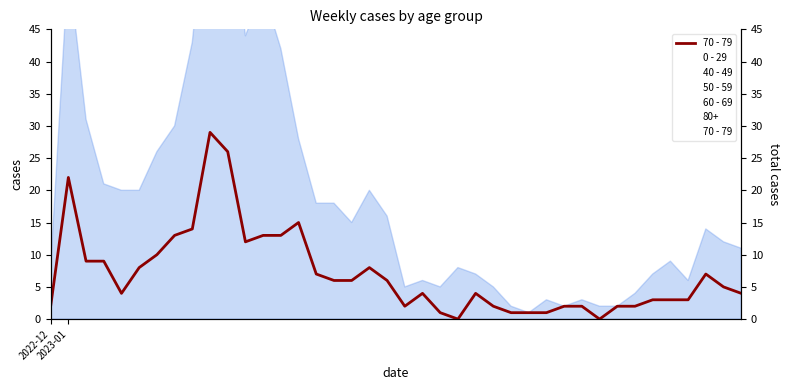

Where is the data nearest to the value 14?

8